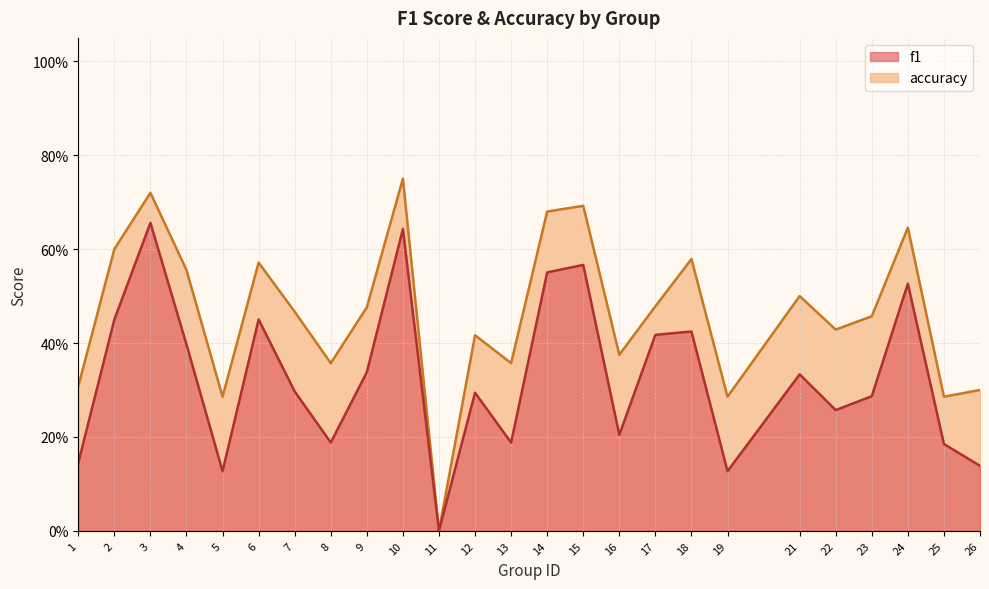

True or false: accuracy and f1 cross at least once.

False